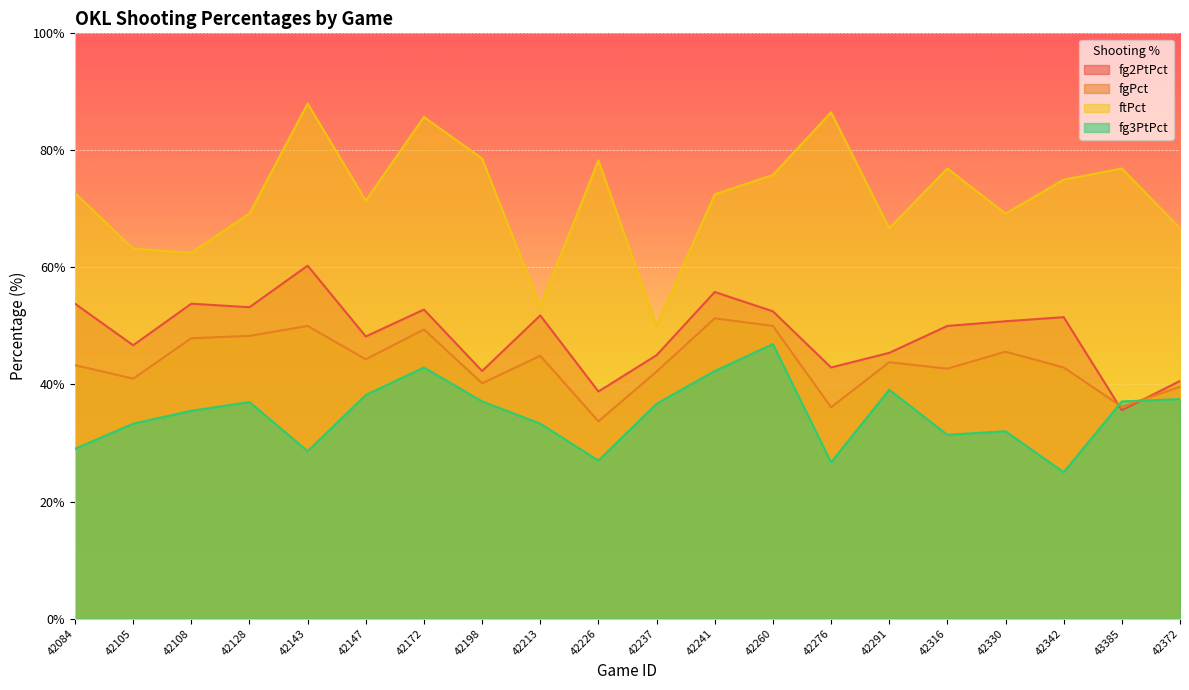

Reading left to right, list all the values displayed in this chart.

fg2PtPct: 42084=53.8	42105=46.7	42108=53.8	42128=53.2	42143=60.3	42147=48.2	42172=52.8	42198=42.3	42213=51.8	42226=38.8	42237=45.0	42241=55.8	42260=52.5	42276=42.9	42291=45.4	42316=50.0	42330=50.8	42342=51.5	43385=35.6	42372=40.6
fgPct: 42084=43.3	42105=41.0	42108=47.9	42128=48.3	42143=50.0	42147=44.3	42172=49.4	42198=40.2	42213=44.9	42226=33.7	42237=42.2	42241=51.3	42260=50.0	42276=36.1	42291=43.8	42316=42.7	42330=45.6	42342=42.9	43385=36.2	42372=39.6
ftPct: 42084=72.7	42105=63.2	42108=62.5	42128=69.2	42143=88.0	42147=71.4	42172=85.7	42198=78.6	42213=53.3	42226=78.3	42237=50.0	42241=72.5	42260=75.8	42276=86.5	42291=66.7	42316=76.9	42330=69.2	42342=75.0	43385=76.9	42372=66.7
fg3PtPct: 42084=29.0	42105=33.3	42108=35.5	42128=37.0	42143=28.6	42147=38.2	42172=42.9	42198=37.1	42213=33.3	42226=27.0	42237=36.7	42241=42.3	42260=46.9	42276=26.7	42291=39.1	42316=31.4	42330=32.0	42342=25.0	43385=37.1	42372=37.5